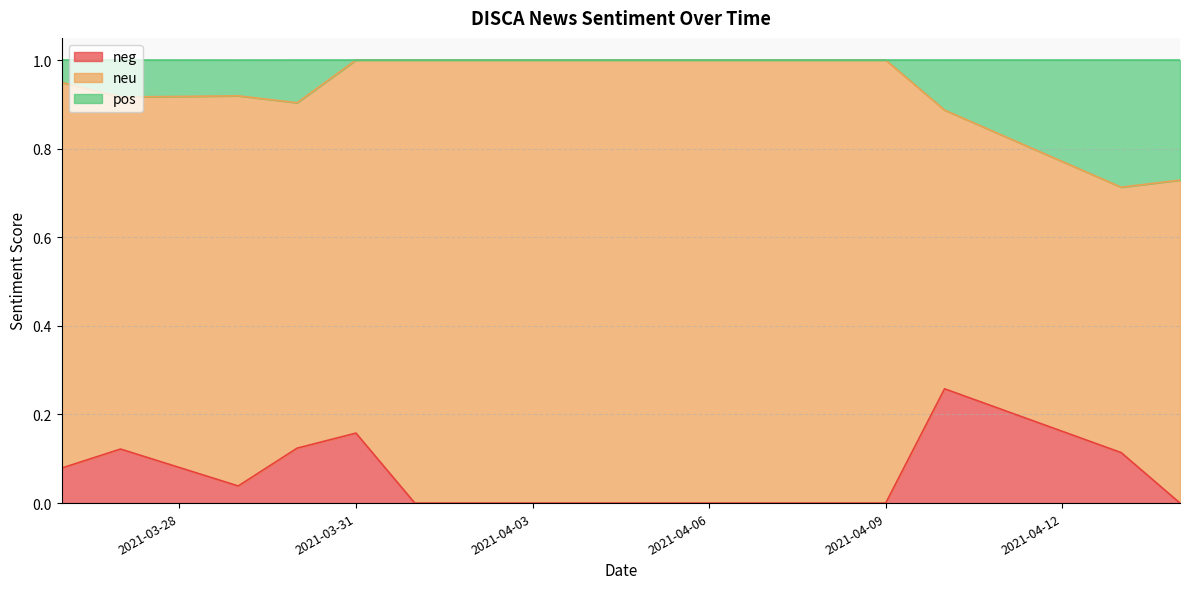

What is the spread (max minus min) of values at 4?

1.0